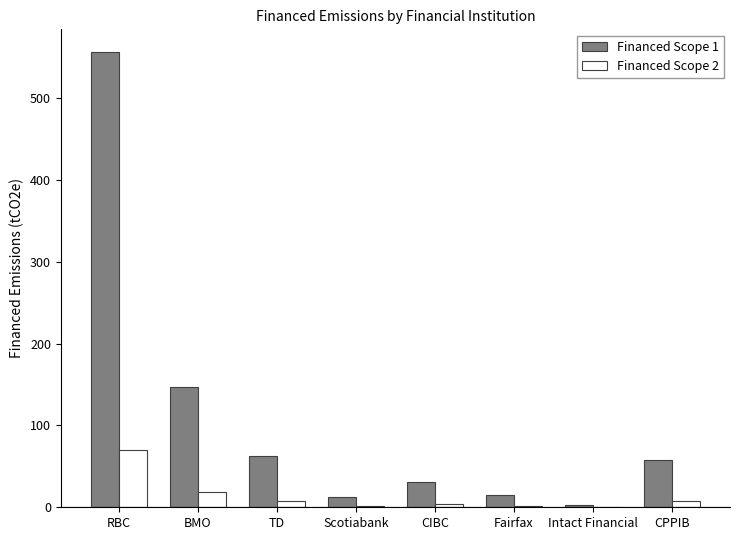

The value of Financed Scope 1 at RBC is 556.0. True or false?

True